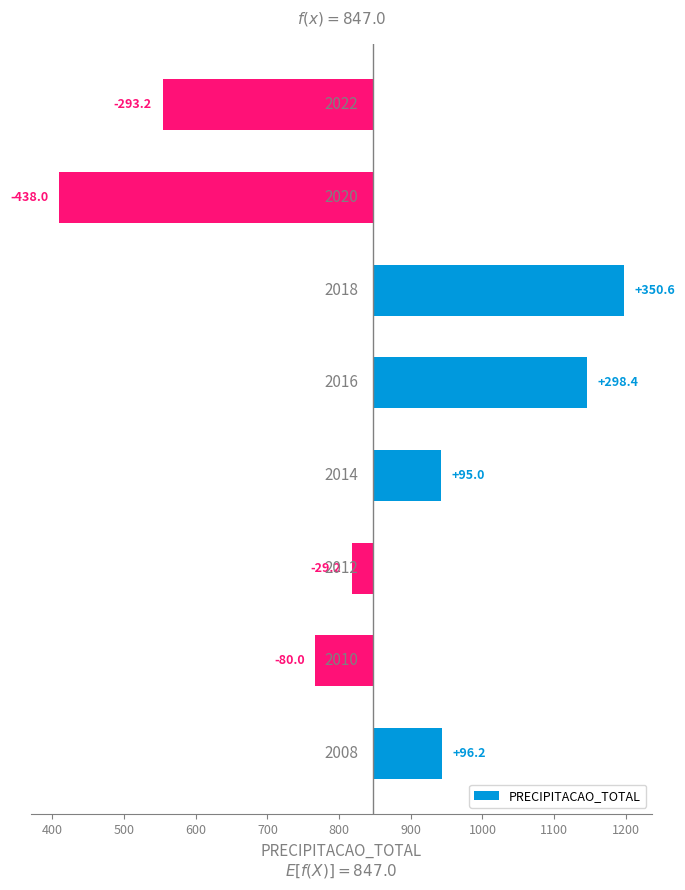

What is the smallest value displayed?

-438.0